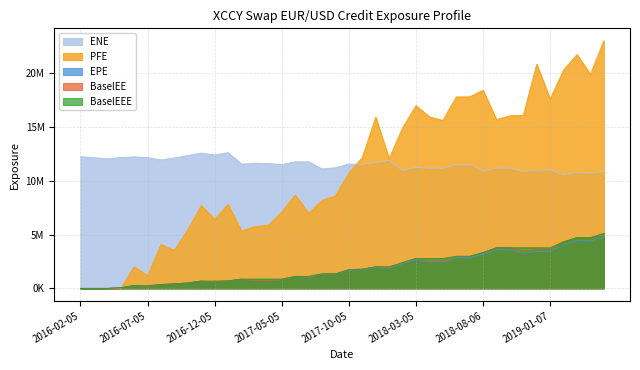

At which category is the sum across all series the highest?

2019-05-07